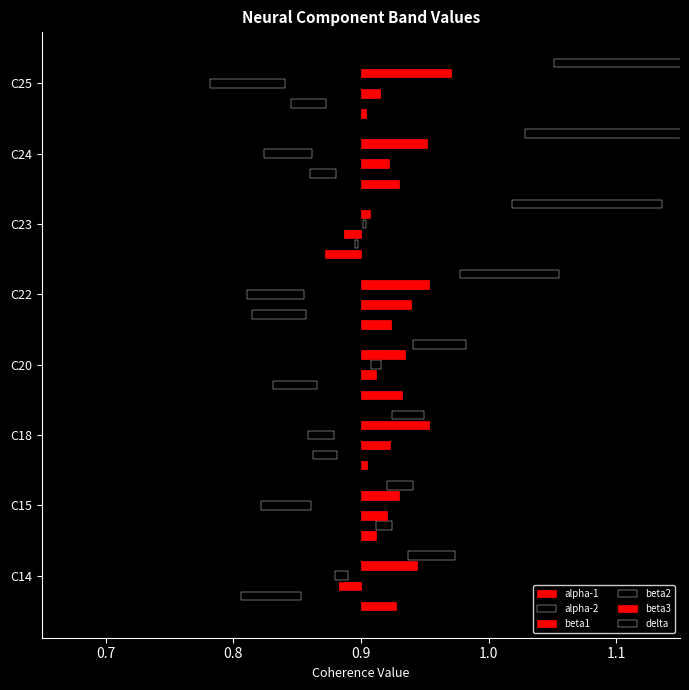

What is the spread (max minus min) of values at C20?

0.1